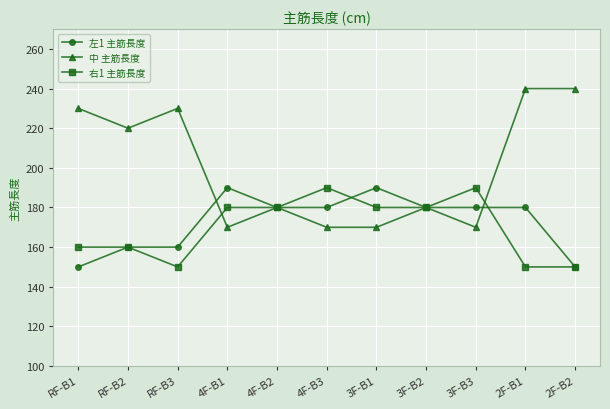

True or false: 右1 主筋長度 has more than 0 points higher than both neighbors.

True